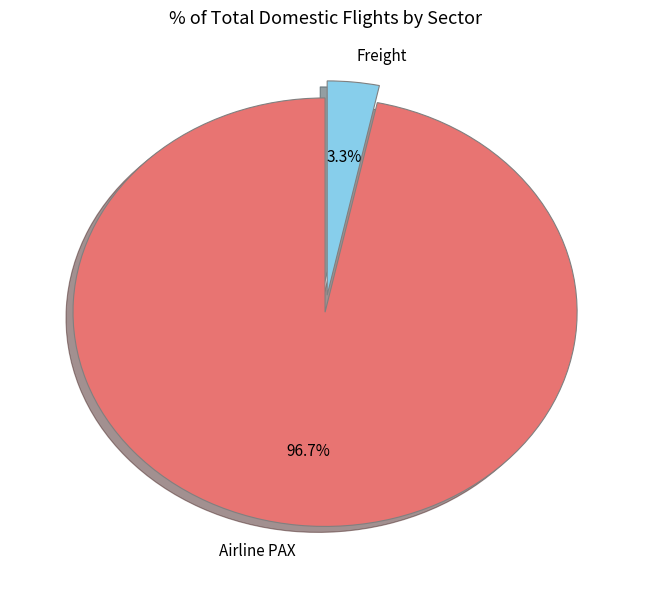

Is there a majority slice in this chart?

Yes